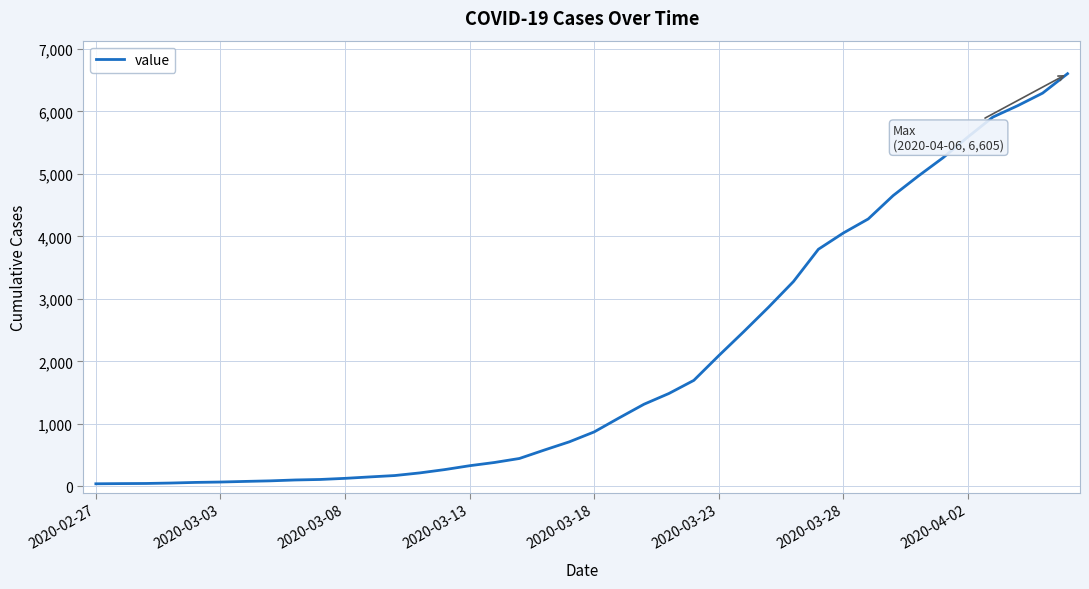

What is the maximum value shown in the chart?

6605